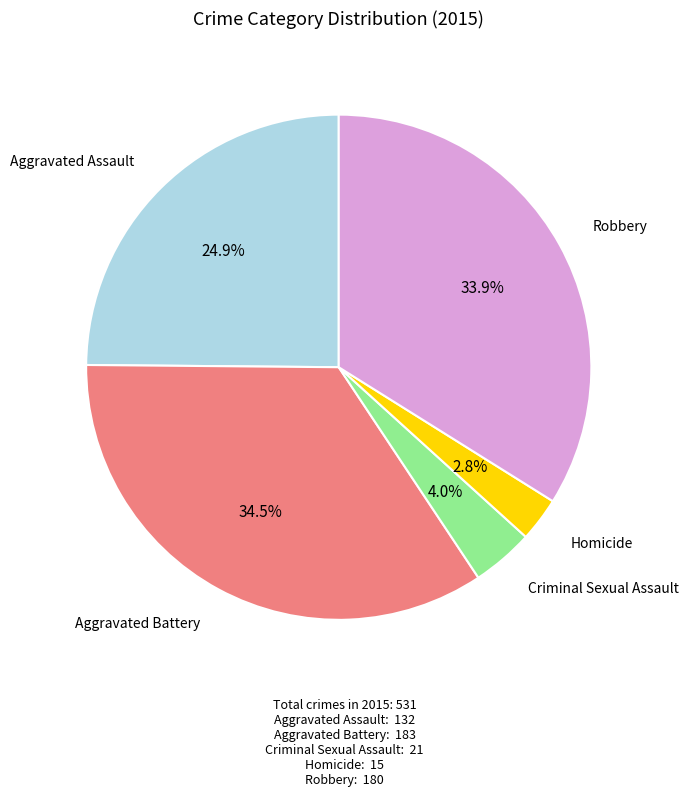

Is there any slice that represents more than half of the pie?

No